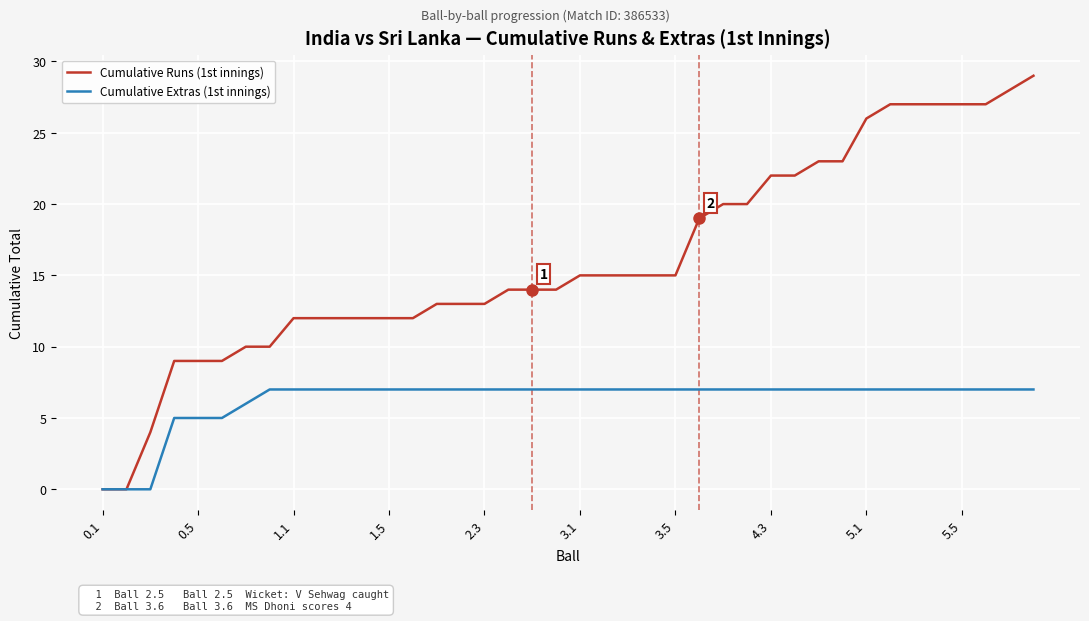

Rank the series by their maximum value, from lowest to highest.

Cumulative Extras (1st innings), Cumulative Runs (1st innings)